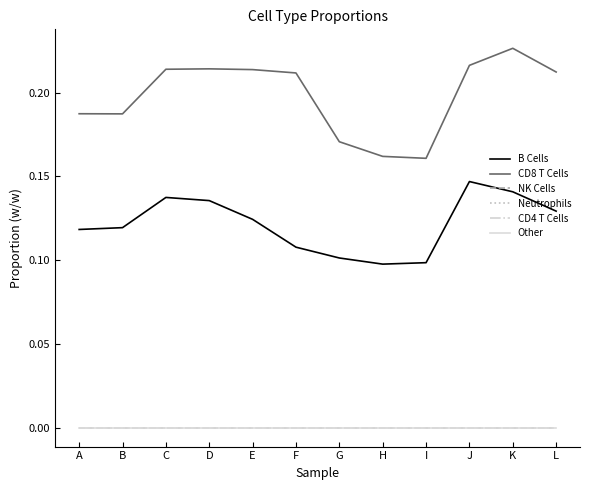

What is the difference between the highest and lowest values at K?

0.2